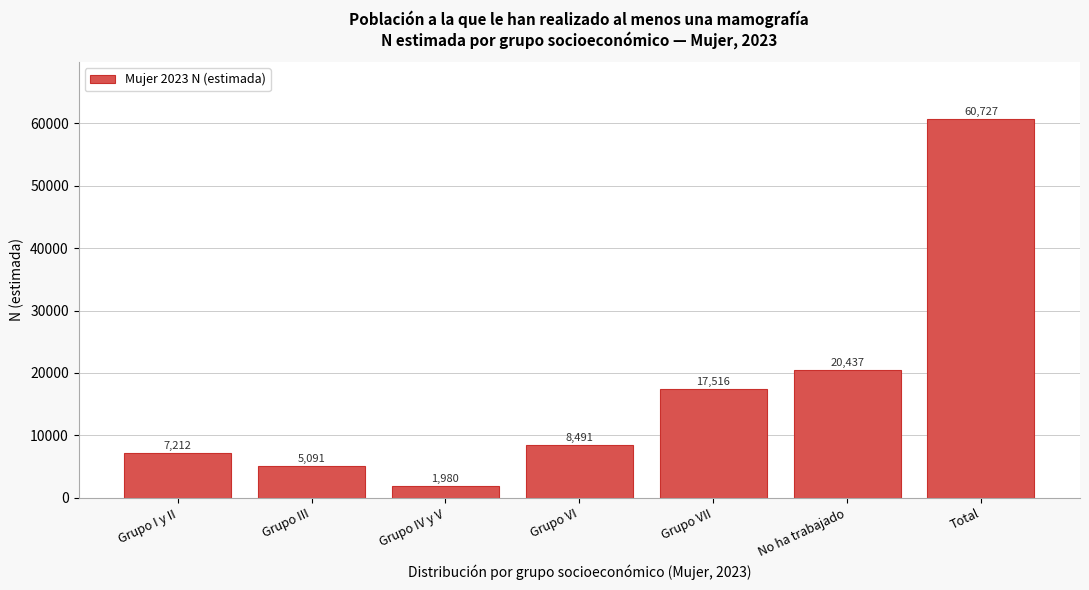

Reading left to right, extract all data points from this chart.

7212	5091	1980	8491	17516	20437	60727